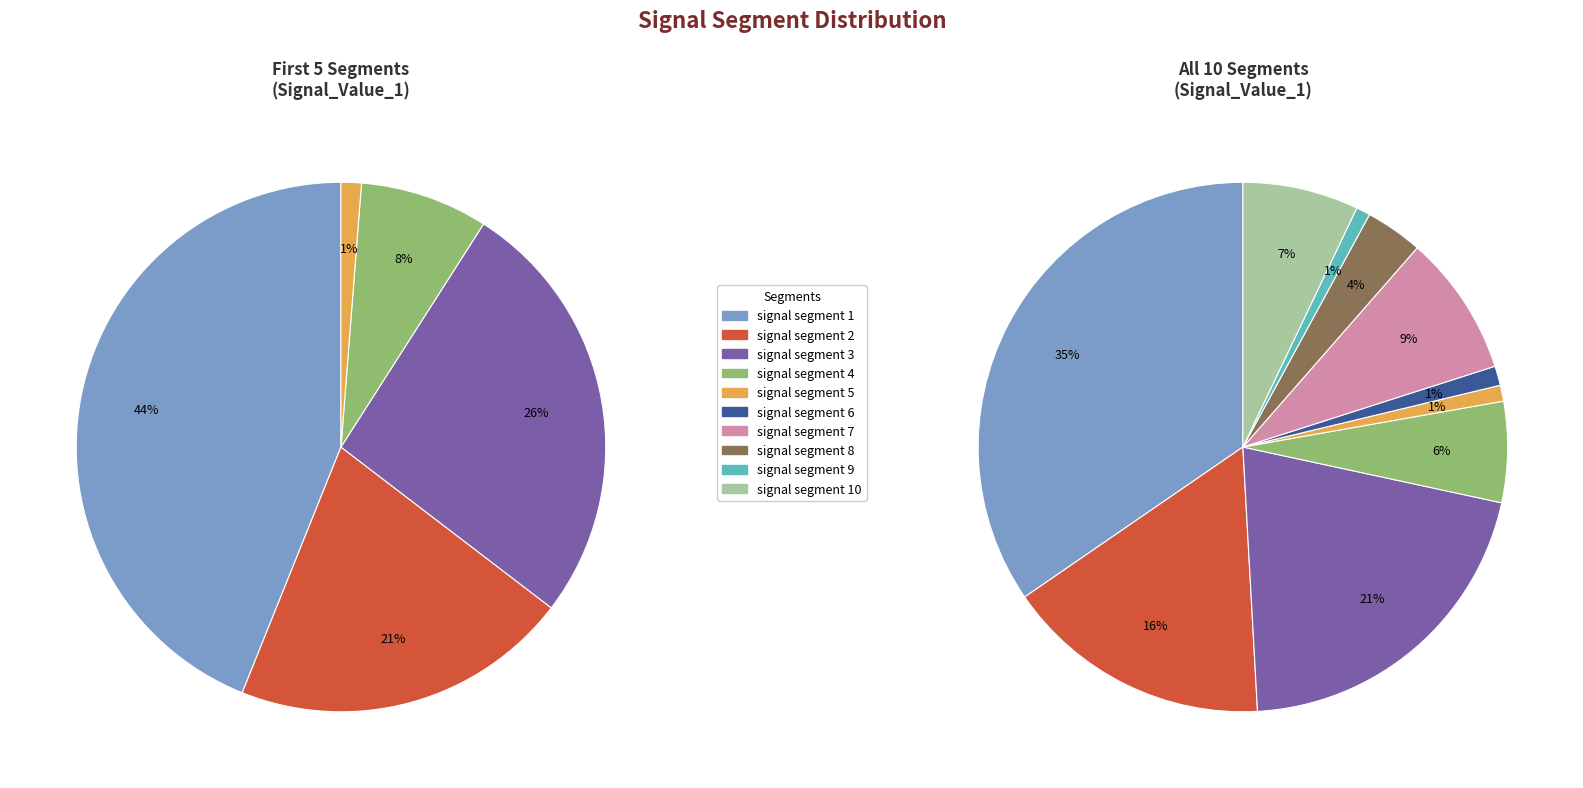

Which has a higher value, signal segment 2 or signal segment 6?

signal segment 2